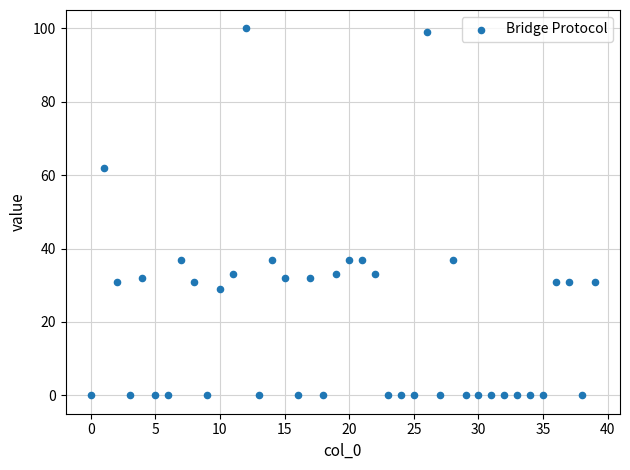

What is the range of Y values (max minus min)?

100